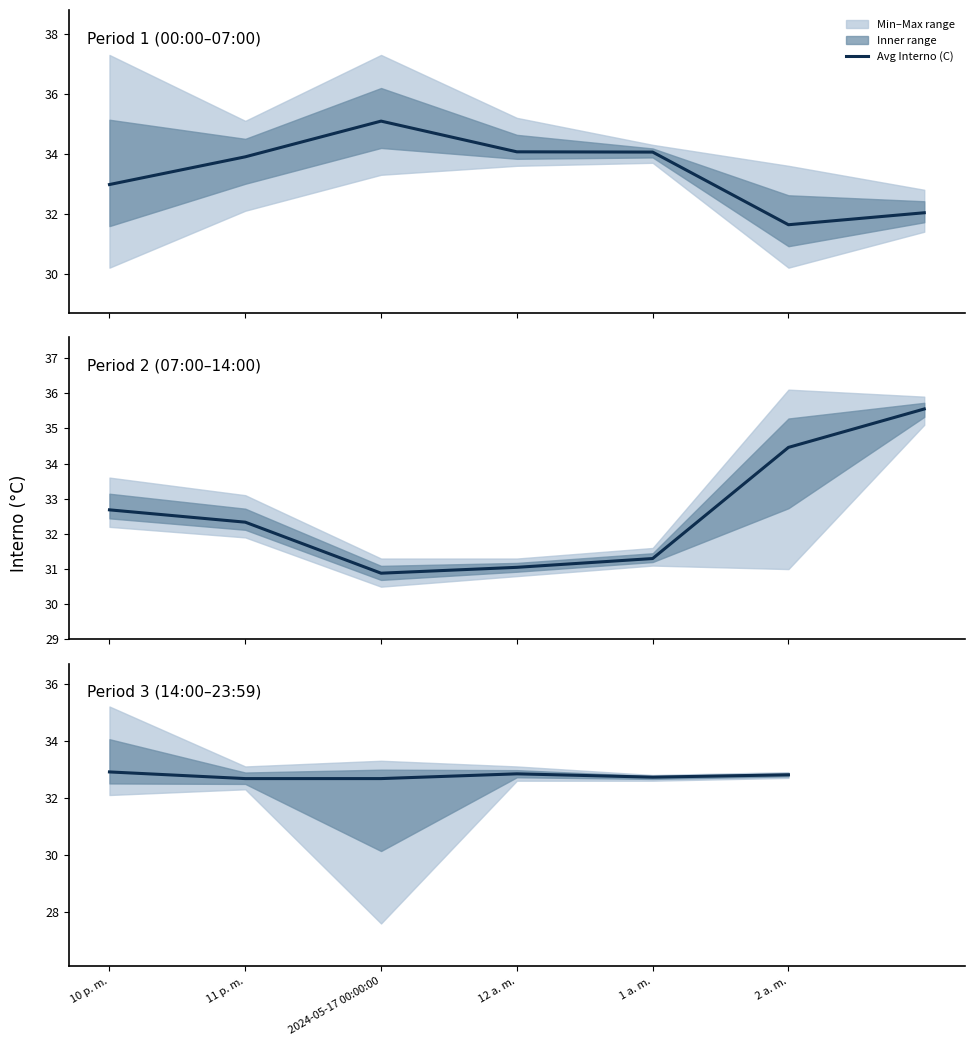

What is the sum of all values?

196.6